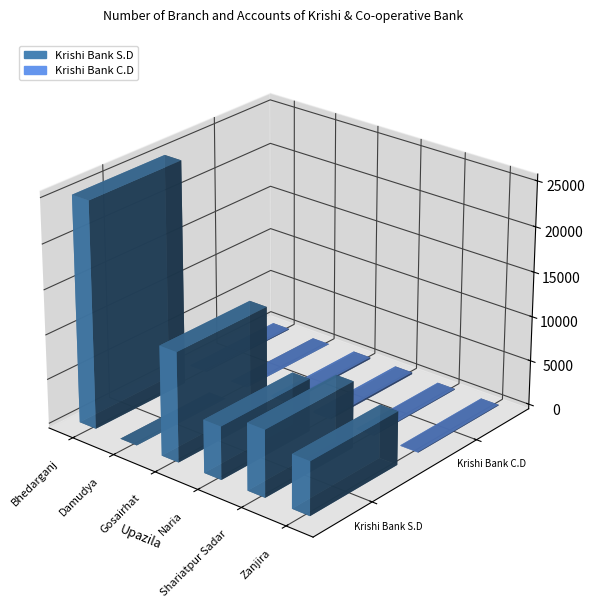

At Naria, list the series in order from largest to smallest.

Krishi Bank S.D, Krishi Bank C.D